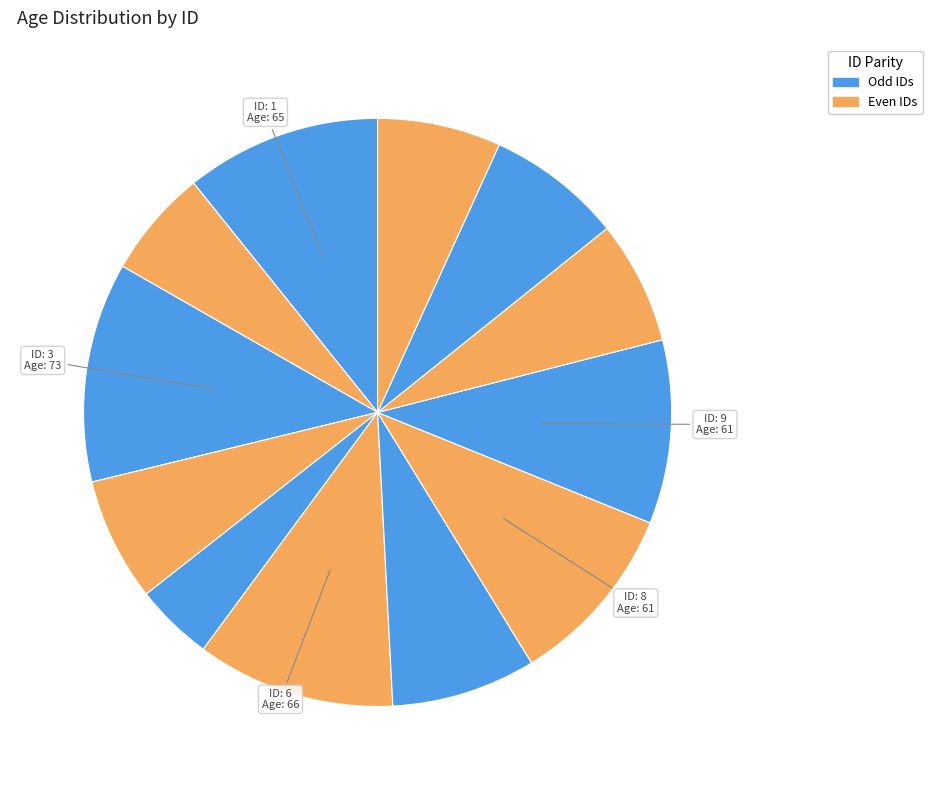

How many slices are in this pie chart?

12